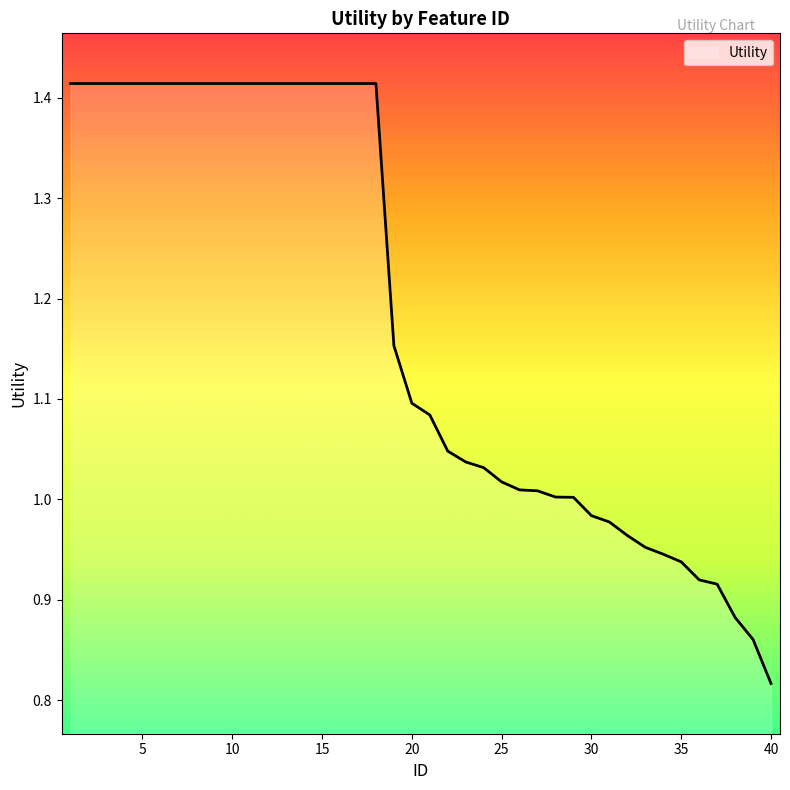

Does the chart display data point markers on the line(s)?

No